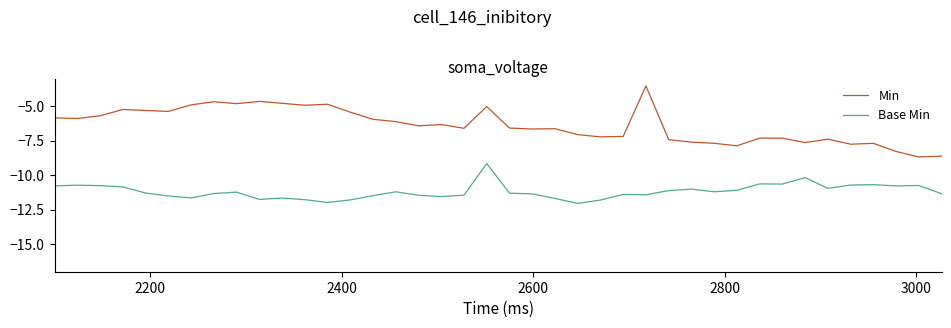

True or false: Min and Base Min intersect in this chart.

False